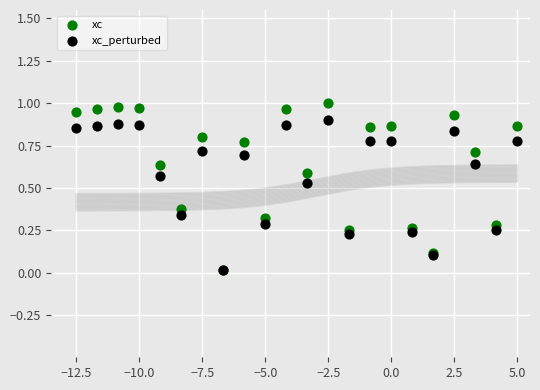

What are all the series names shown in the legend?

xc, xc_perturbed